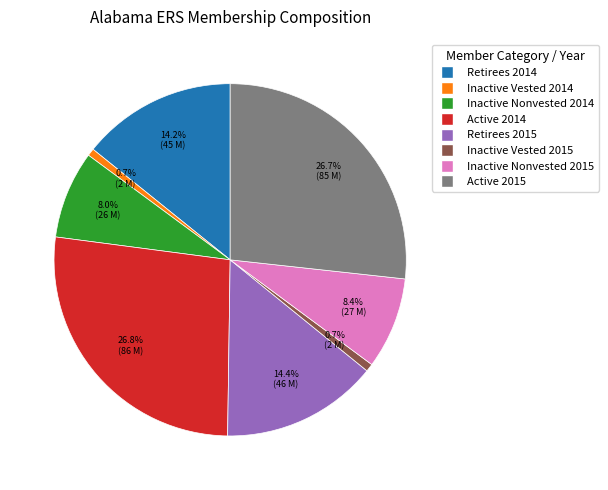

What portion of the pie excludes Inactive Vested 2015?

99.3%